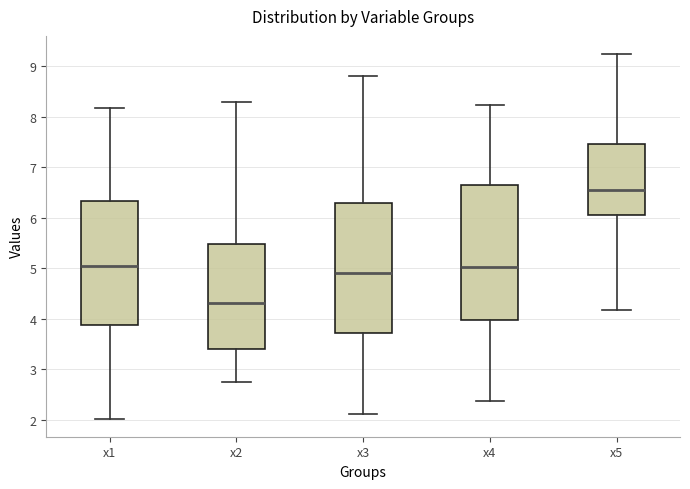

Which box has the lowest median line?

x2